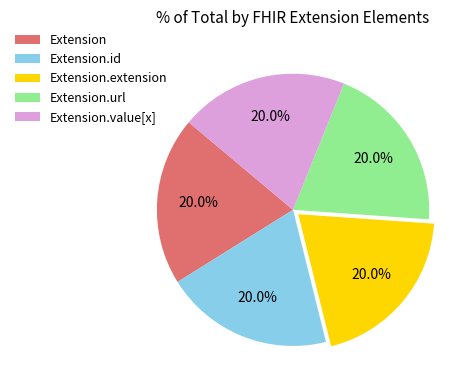

What percentage is NOT represented by Extension?

80.0%